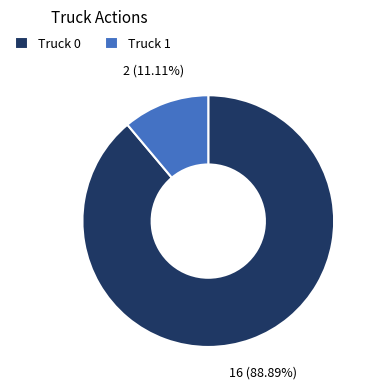

To the nearest percent, what is the combined percentage of Truck 1 and Truck 0?

100%